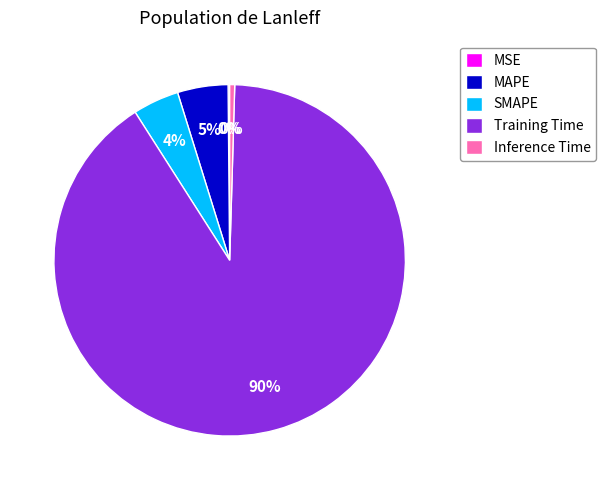

Which category has the biggest portion of the pie?

Training Time